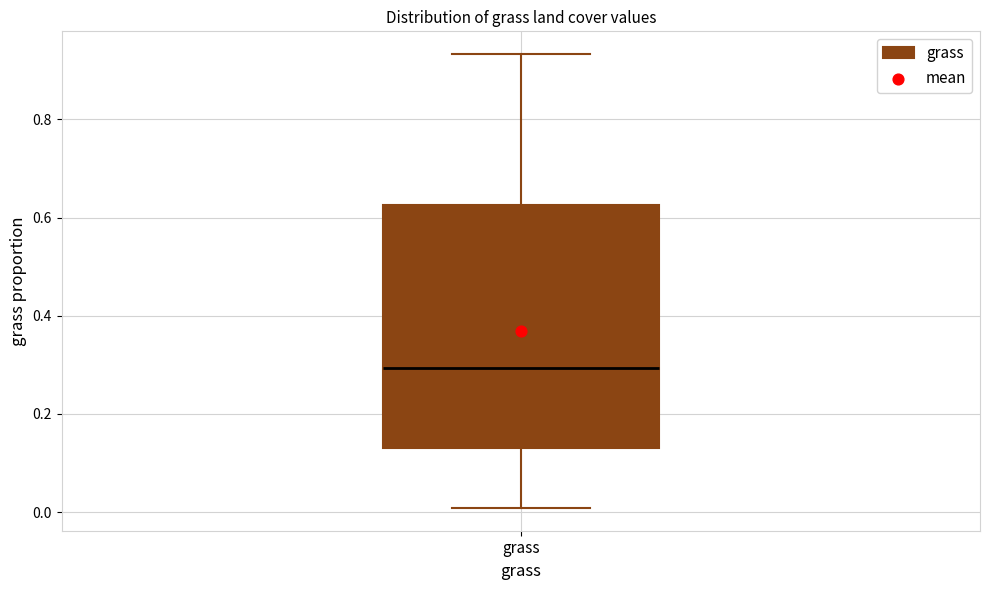

Where does the lower whisker of the box for grass end on the y-axis? The values are not printed on the chart, so give them approximately, as read against the axis.

0.00